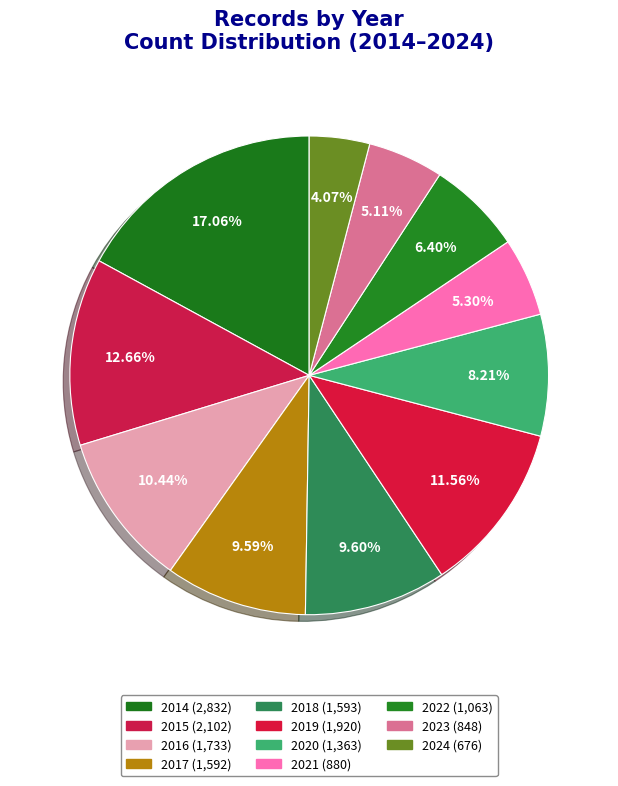

Which category has the biggest portion of the pie?

2014